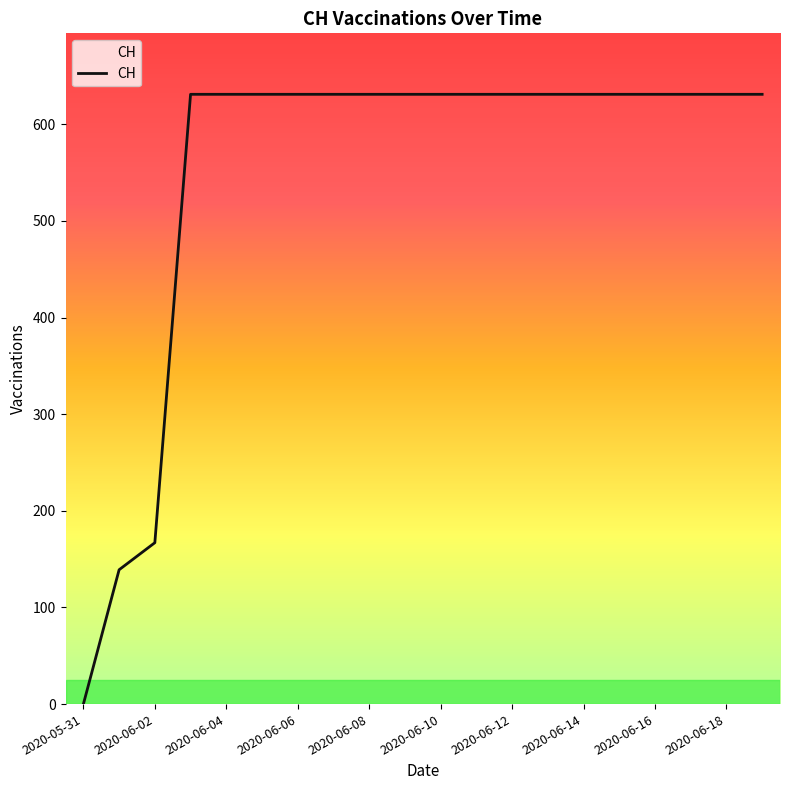

What is the greatest value displayed?

631